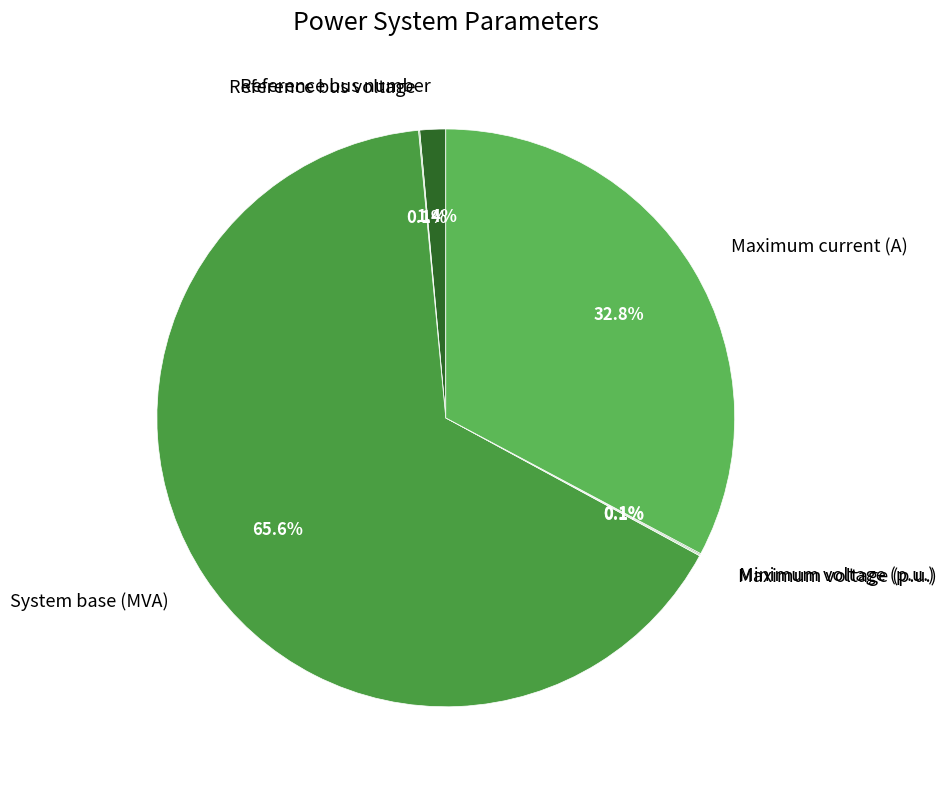

The Maximum current (A) slice represents 33% of the pie. True or false?

True